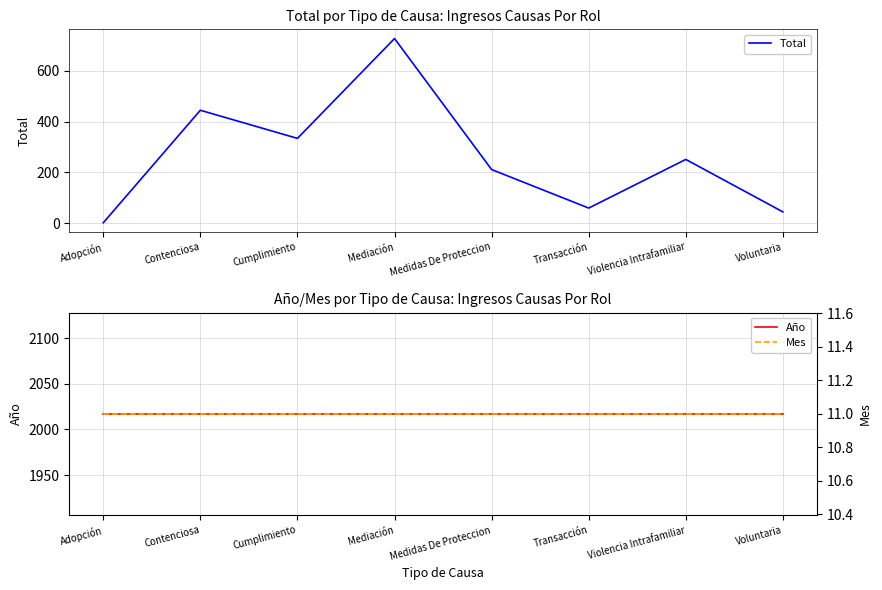

What is the sum of the Año values at Mediación and Violencia Intrafamiliar?

4034